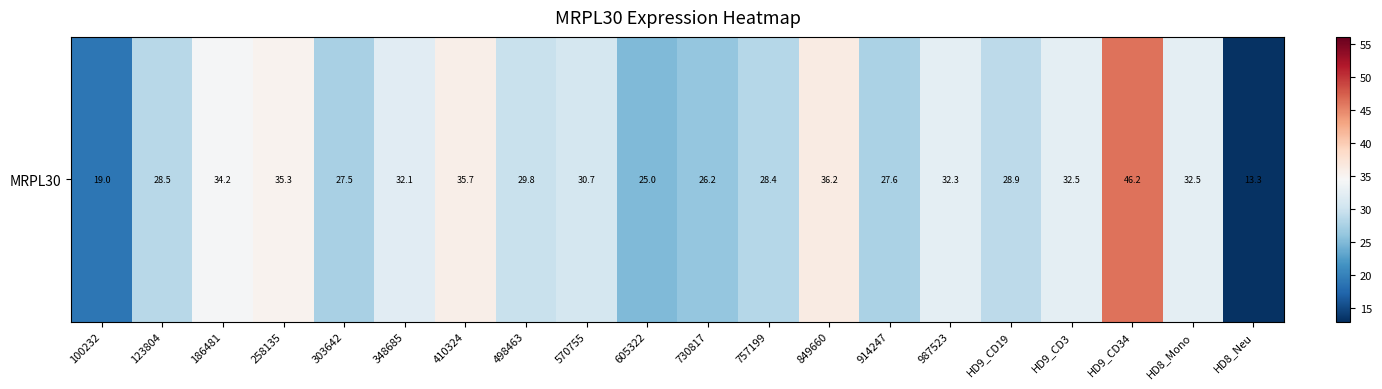

Reading left to right, list all the values displayed in this chart.

100232=19.0	123804=28.5	186481=34.2	258135=35.3	303642=27.5	348685=32.1	410324=35.7	498463=29.8	570755=30.7	605322=25.0	730817=26.2	757199=28.4	849660=36.2	914247=27.6	987523=32.3	HD9_CD19=28.9	HD9_CD3=32.5	HD9_CD34=46.2	HD8_Mono=32.5	HD8_Neu=13.3